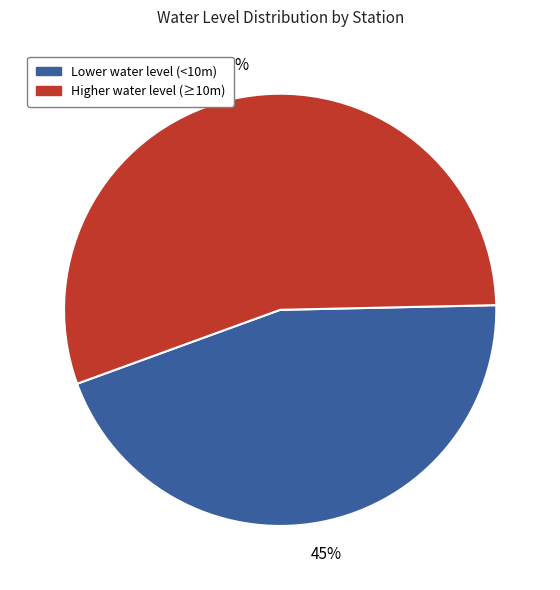

True or false: Lower water level (<10m) accounts for 45% of the total.

True